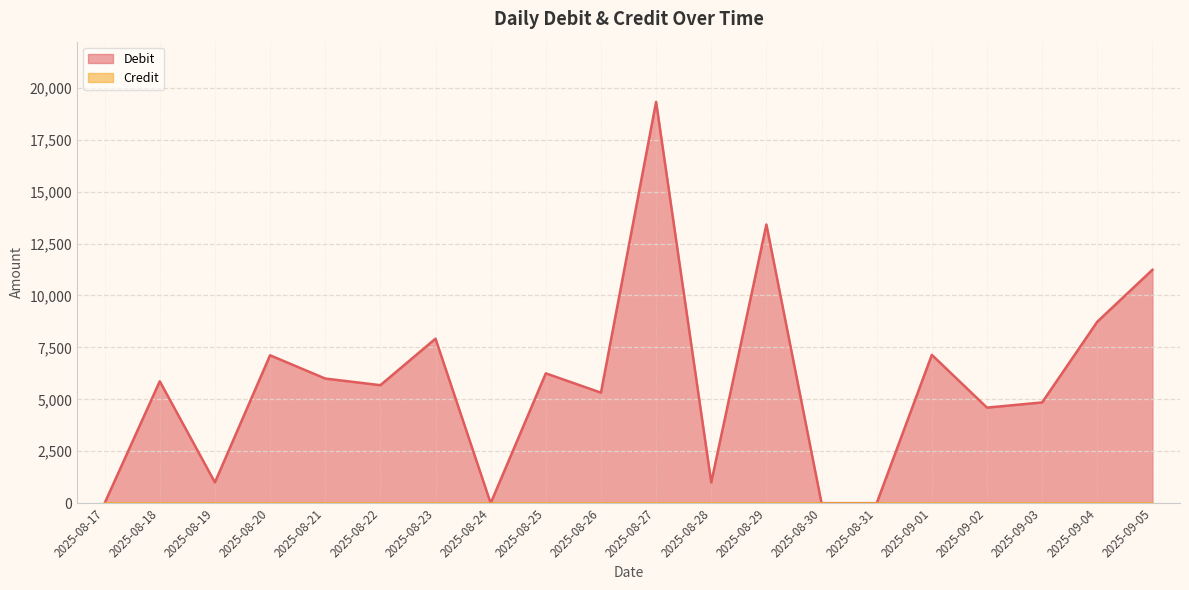

How many lines are shown in the chart?

2